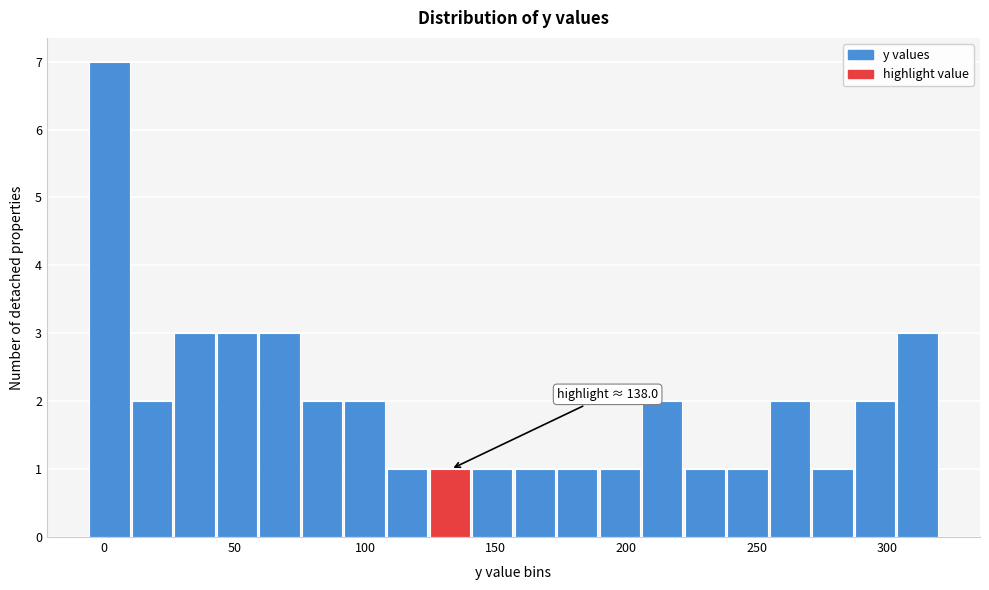

Read against the x-axis, roughly where is the centre of the tallest bar?

0